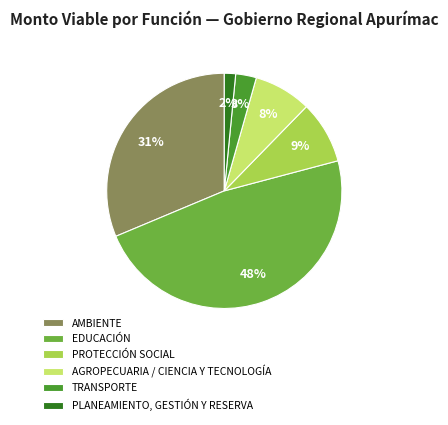

Is there any slice that represents more than half of the pie?

No